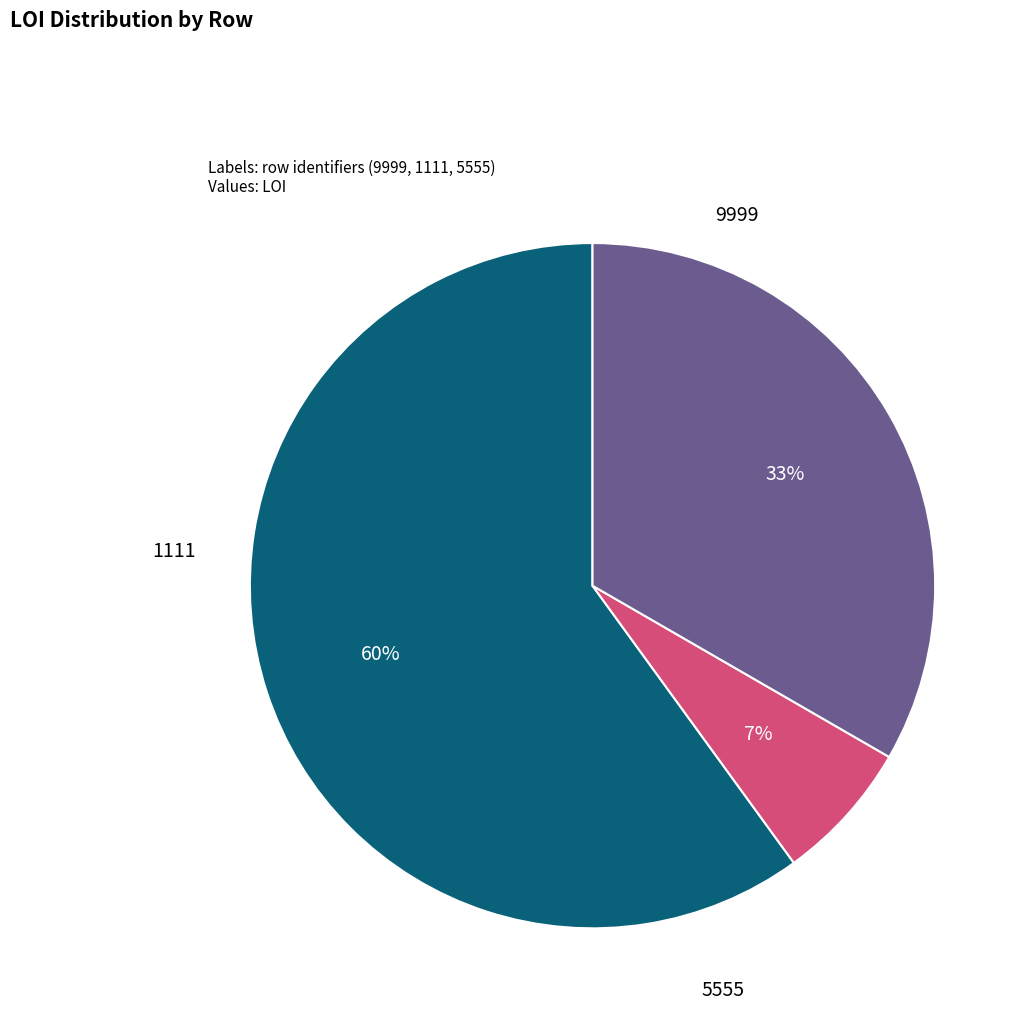

To the nearest percent, what is the difference between the largest and smallest slice percentages?

53%